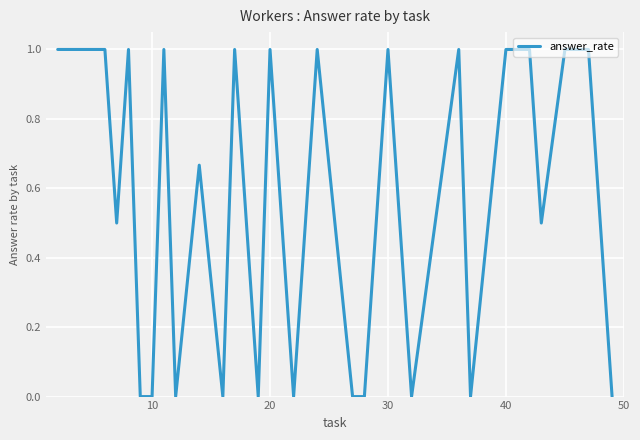

What is the greatest value displayed?

1.0